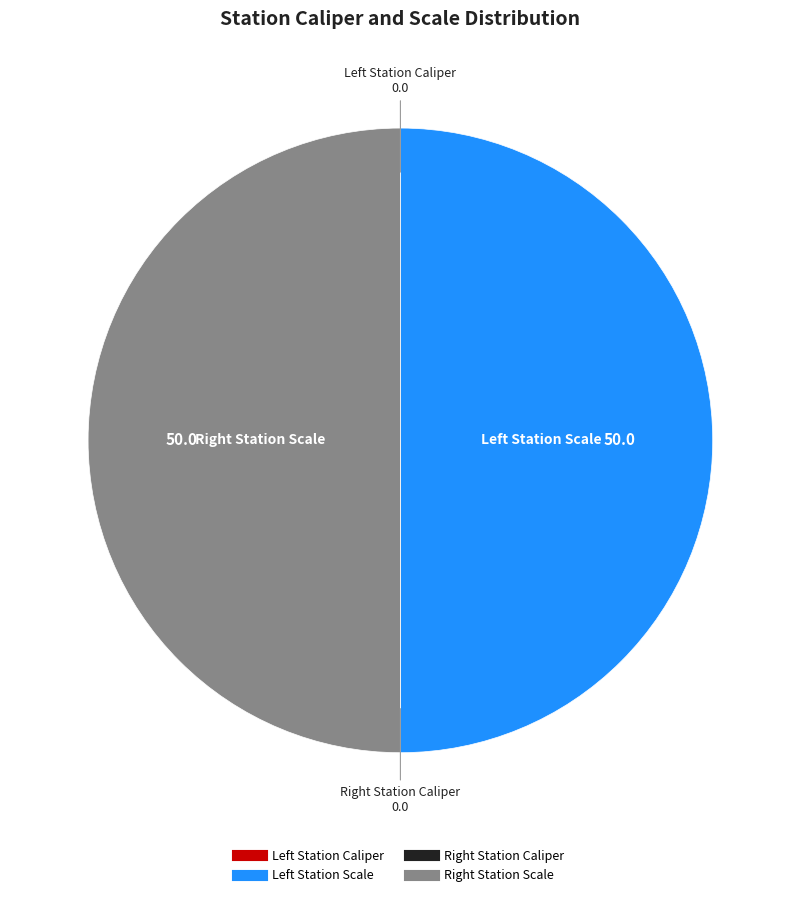

What is the smallest slice in the pie chart?

Left Station Caliper